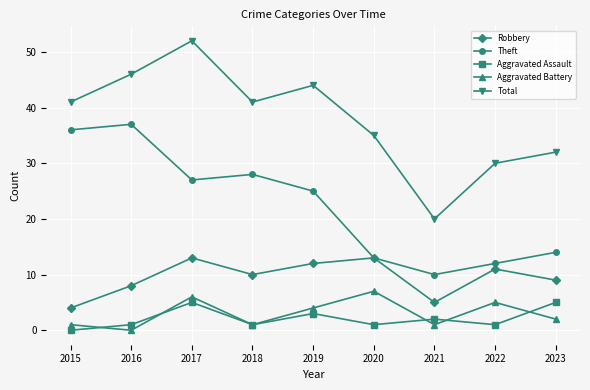

List the series in order of their peak value, highest first.

Total, Theft, Robbery, Aggravated Battery, Aggravated Assault